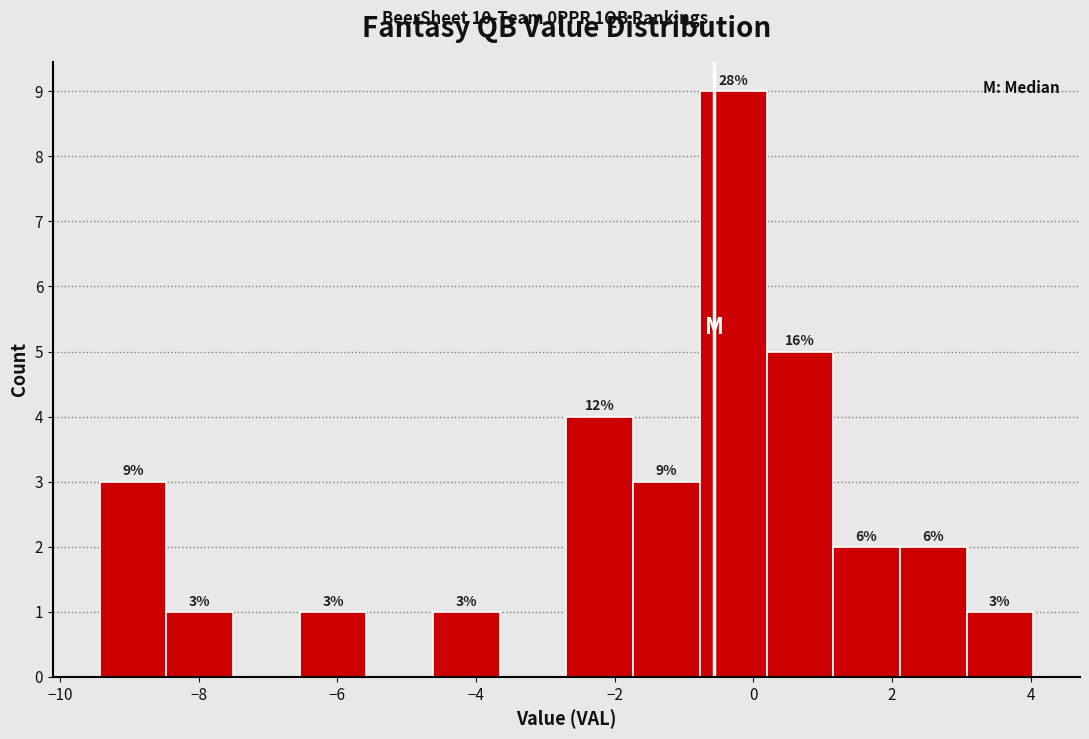

Which range on the x-axis has the tallest bar?

-0.8 to 0.2